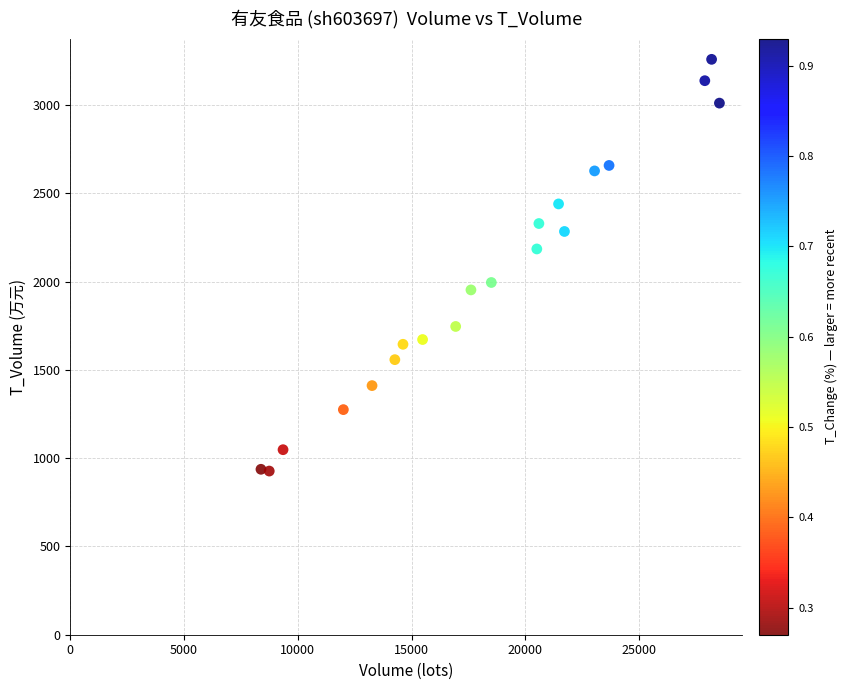

What is the range of X values (max minus min)?

20143